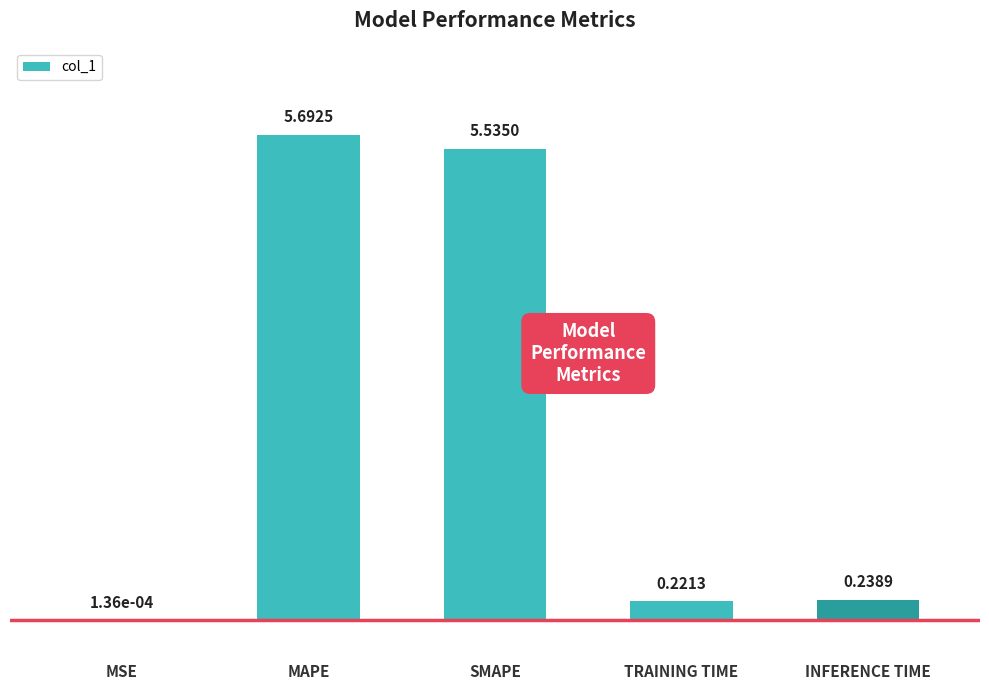

What is the sum of the values at INFERENCE TIME and TRAINING TIME?

0.5